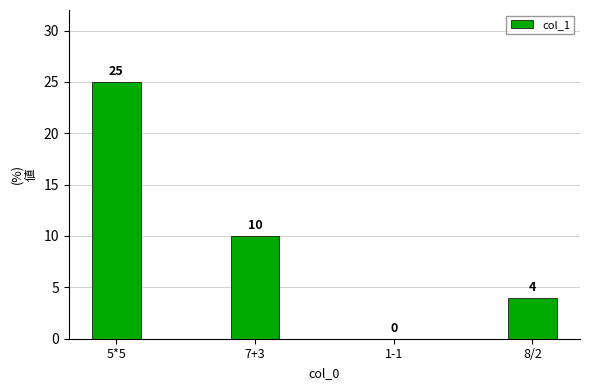

Reading right to left, what are all the values shown in this chart?

4	0	10	25